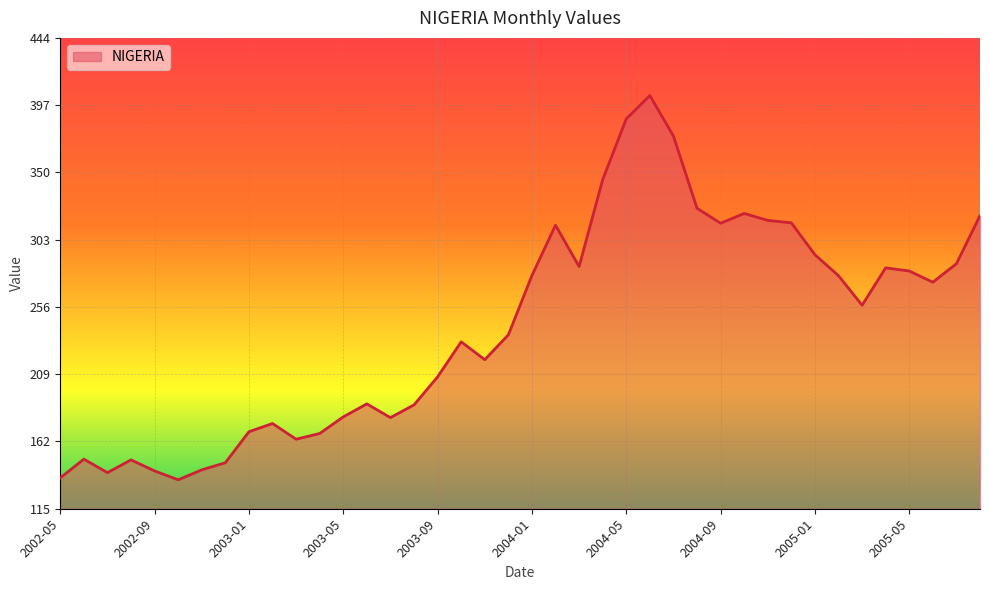

What is the maximum value shown in the chart?

403.9